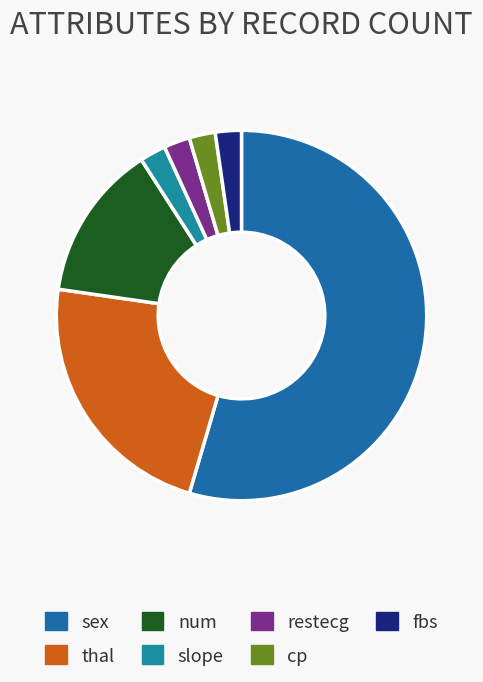

Which has a higher value, thal or restecg?

thal